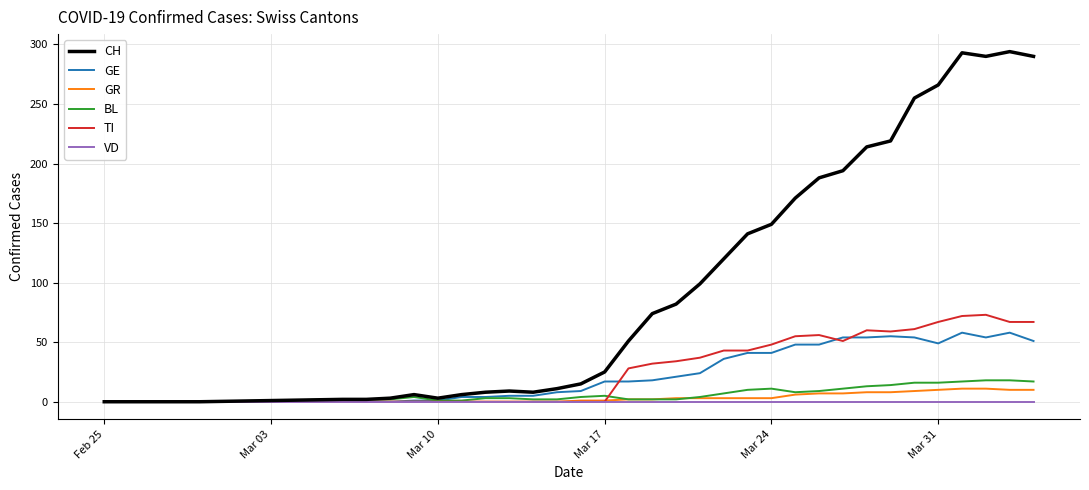

Which series has the largest total across all categories?

CH